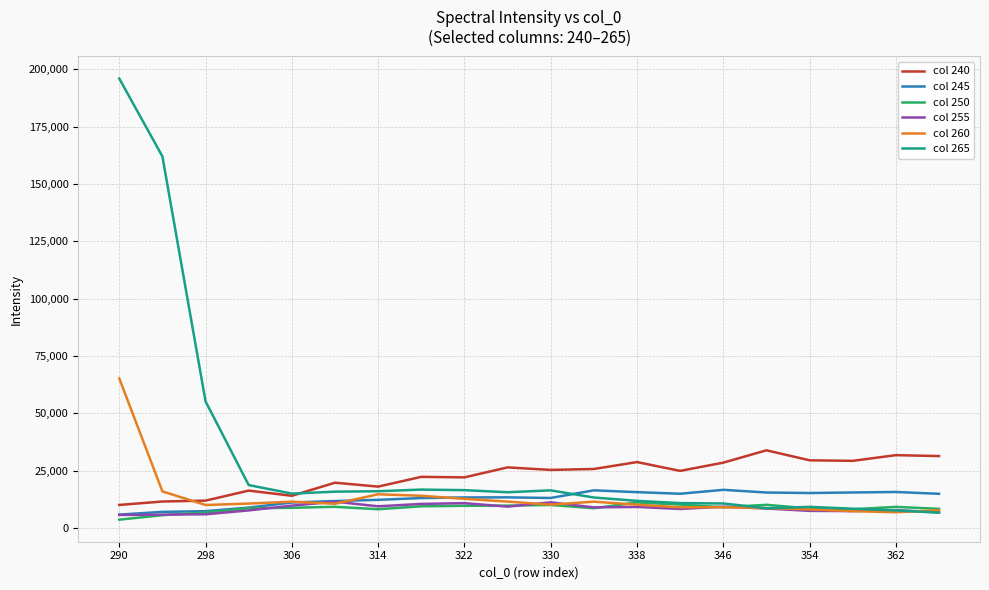

Which series has the largest range (max minus min)?

col 265